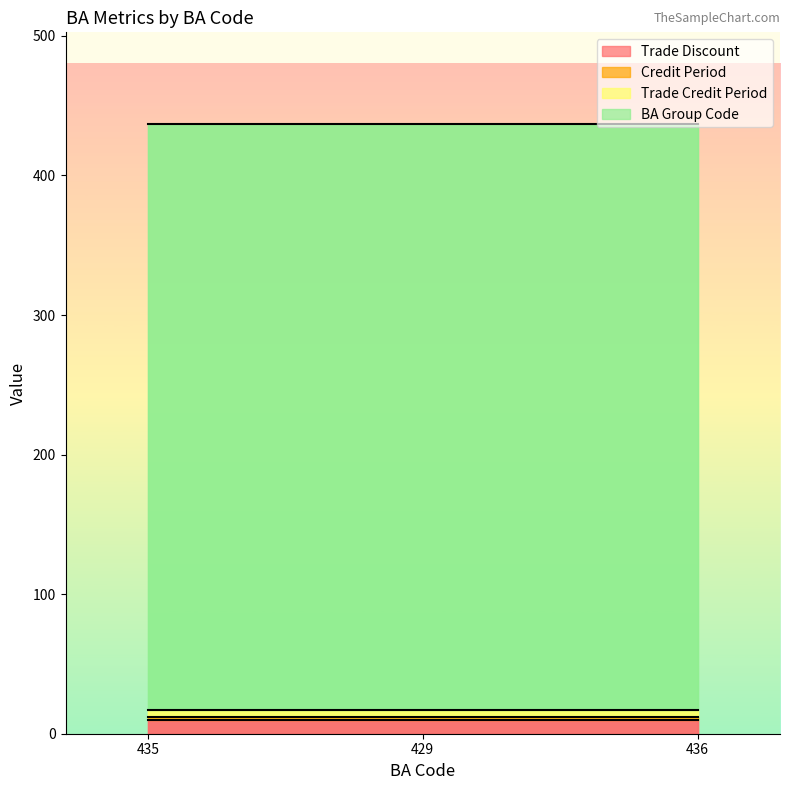

What position from the left is 429?

2